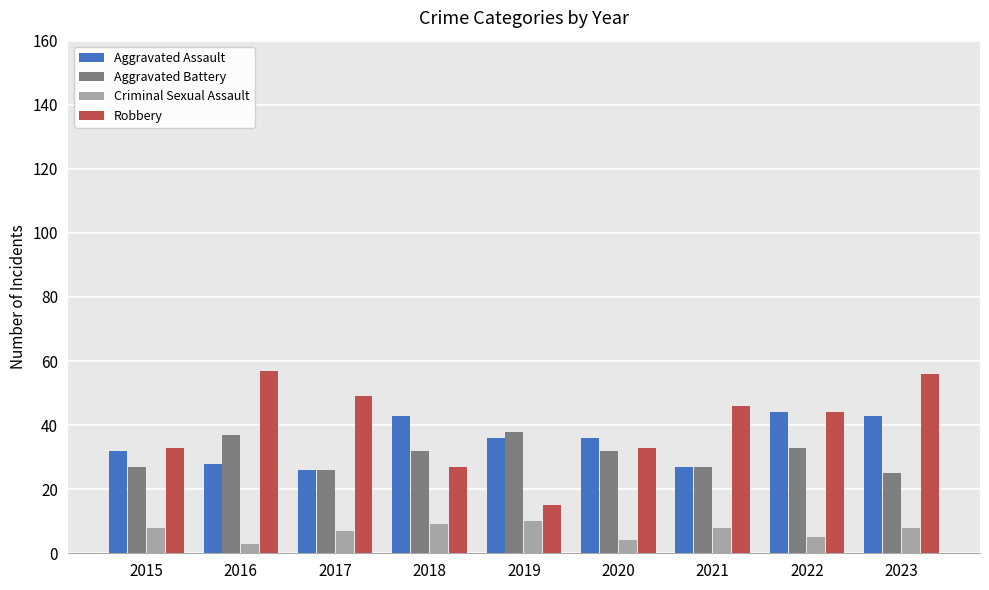

Reading left to right, extract all data points from this chart.

Aggravated Assault: 32	28	26	43	36	36	27	44	43
Aggravated Battery: 27	37	26	32	38	32	27	33	25
Criminal Sexual Assault: 8	3	7	9	10	4	8	5	8
Robbery: 33	57	49	27	15	33	46	44	56